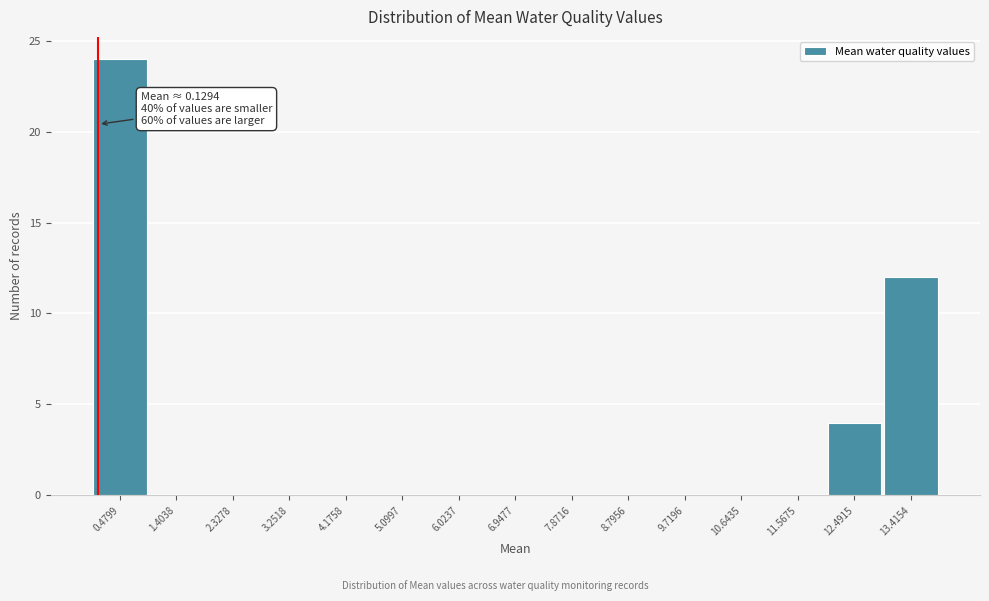

Which range on the x-axis has the tallest bar?

0.0 to 0.9